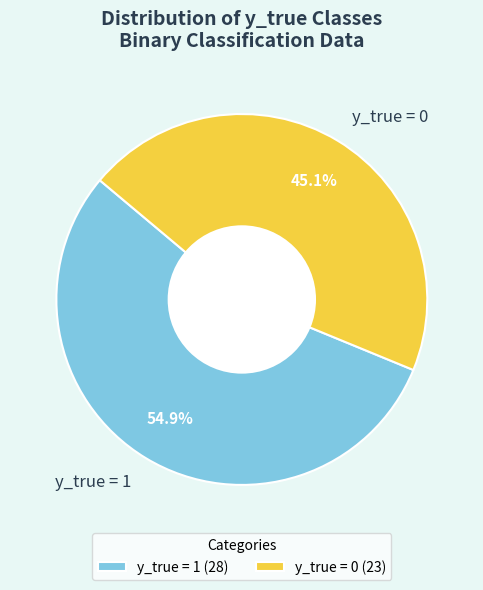

Which category has the biggest portion of the pie?

y_true = 1